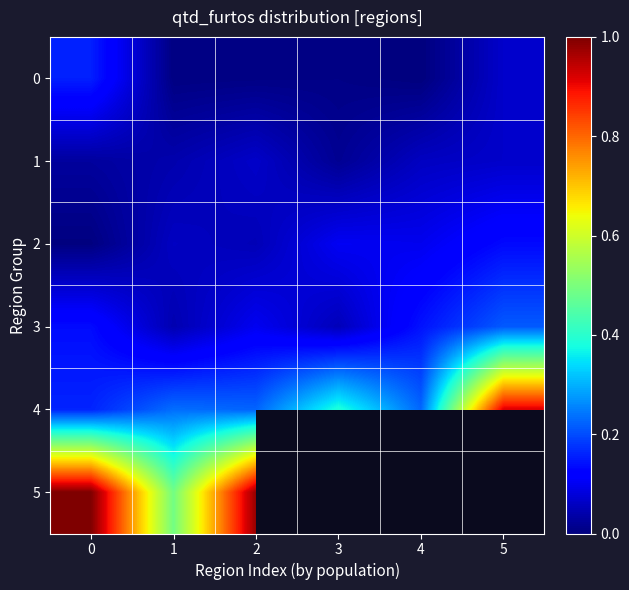

What is the difference between the maximum and minimum values in the 4 series?

0.8